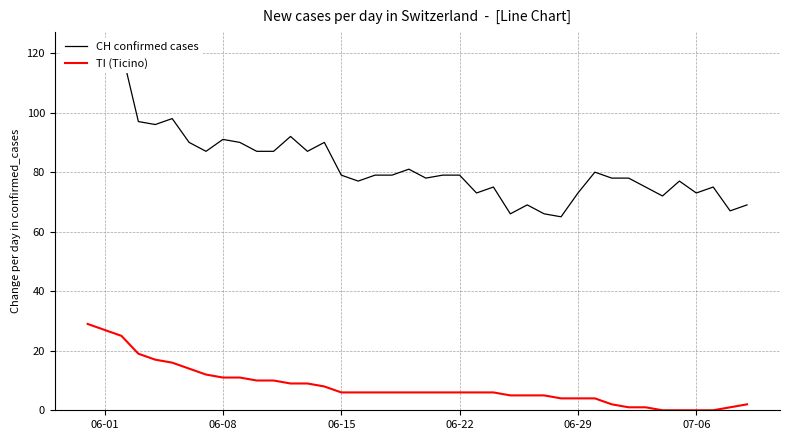

In CH confirmed cases, how many points are higher than both neighbors (excluding endpoints)?

11